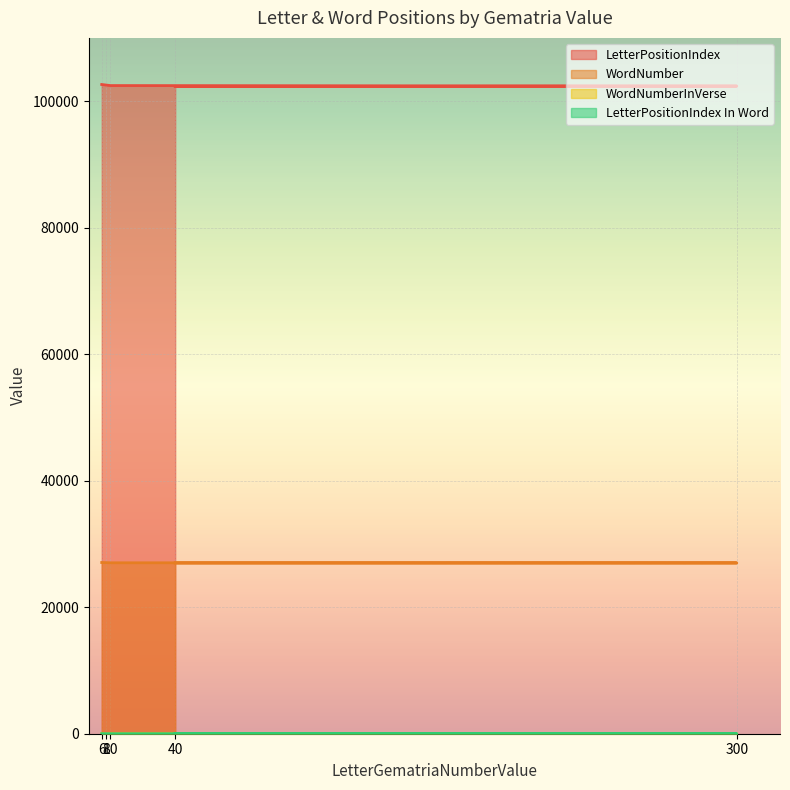

Reading left to right, extract all data points from this chart.

LetterPositionIndex: 40=102298	300=102381	10=102464	8=102547	6=102630
WordNumber: 40=26979	300=26999	10=27021	8=27043	6=27066
WordNumberInVerse: 40=4	300=9	10=6	8=1	6=11
LetterPositionIndex In Word: 40=1	300=4	10=1	8=5	6=6